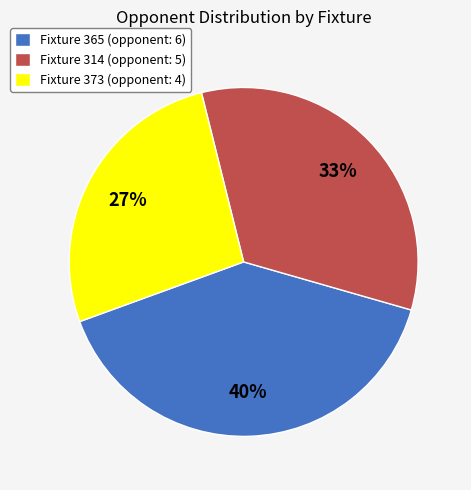

What percentage is the Fixture 365 slice, to the nearest percent?

40%